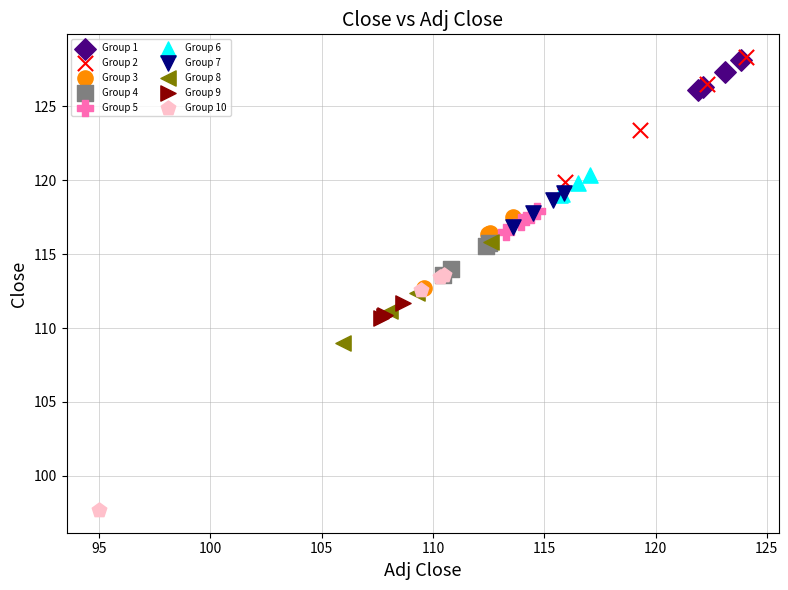

Which series contains the lowest Y value?

Group 10